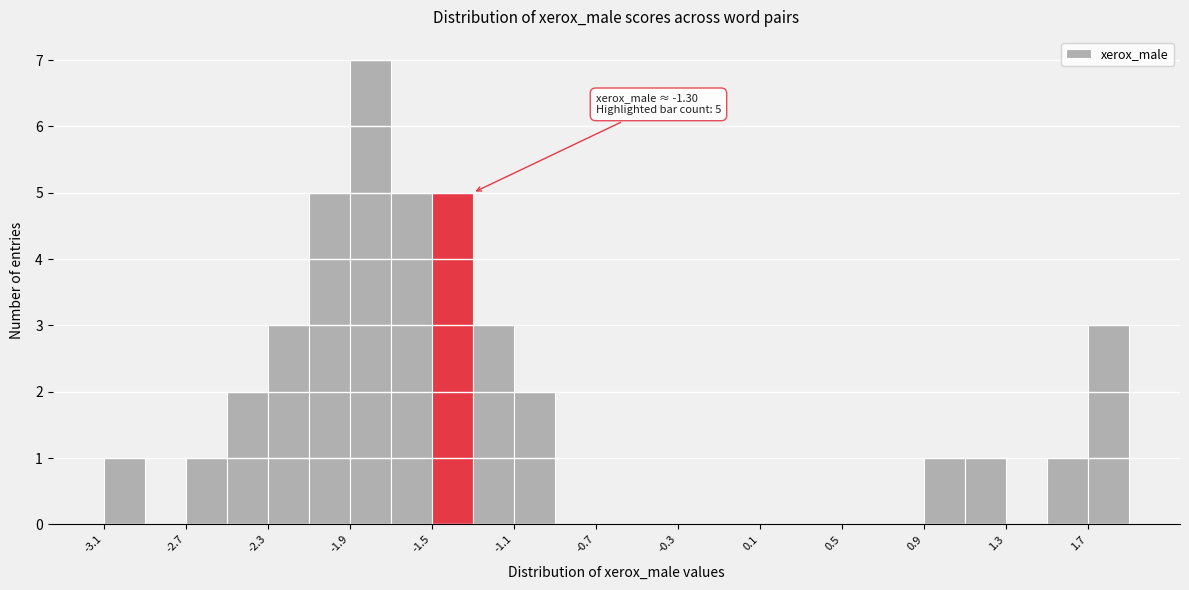

Which range on the x-axis has the tallest bar?

-1.9 to -1.7